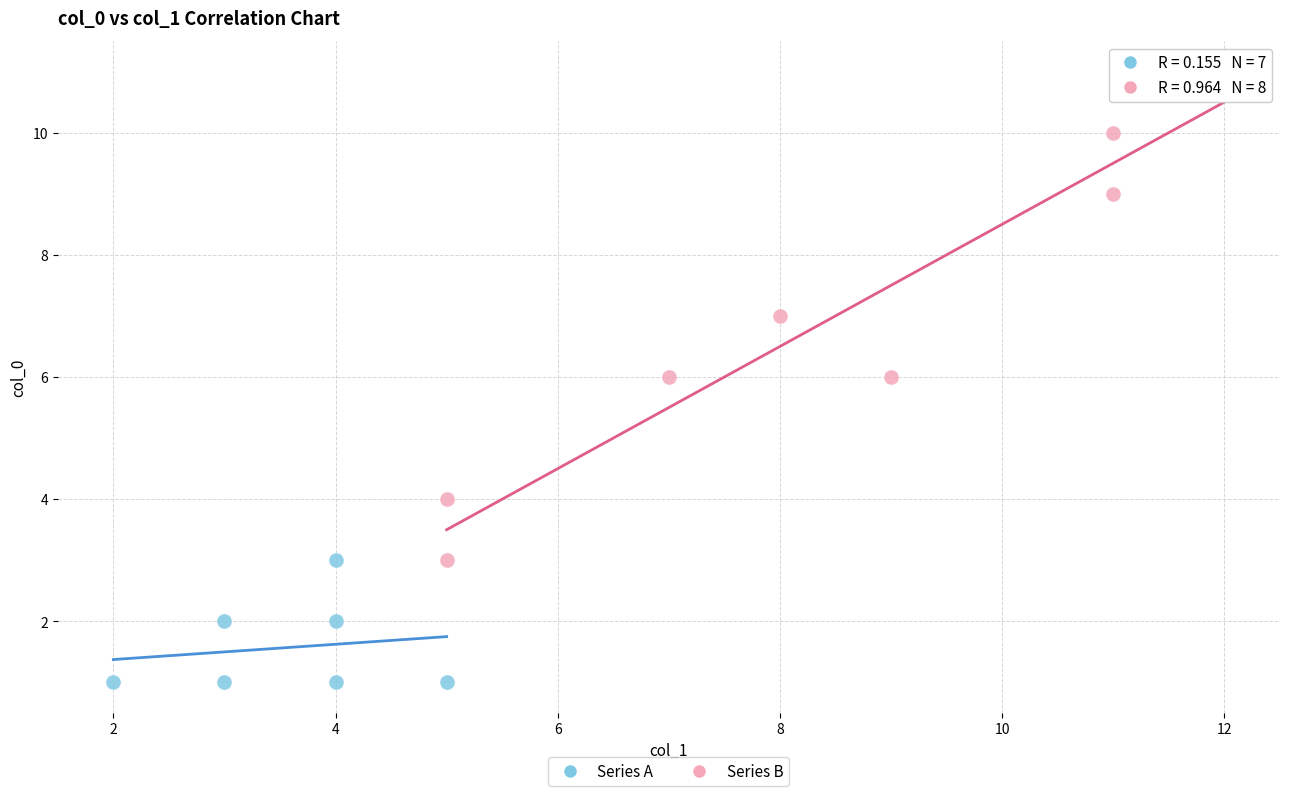

Which series has the largest Y range (max minus min)?

Series B